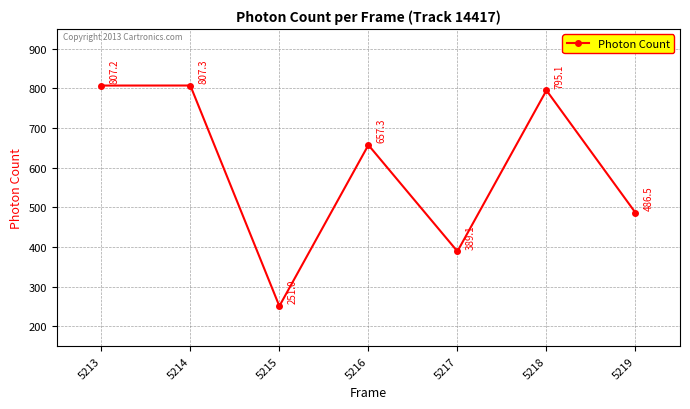

Which has a higher value, 5214 or 5215?

5214